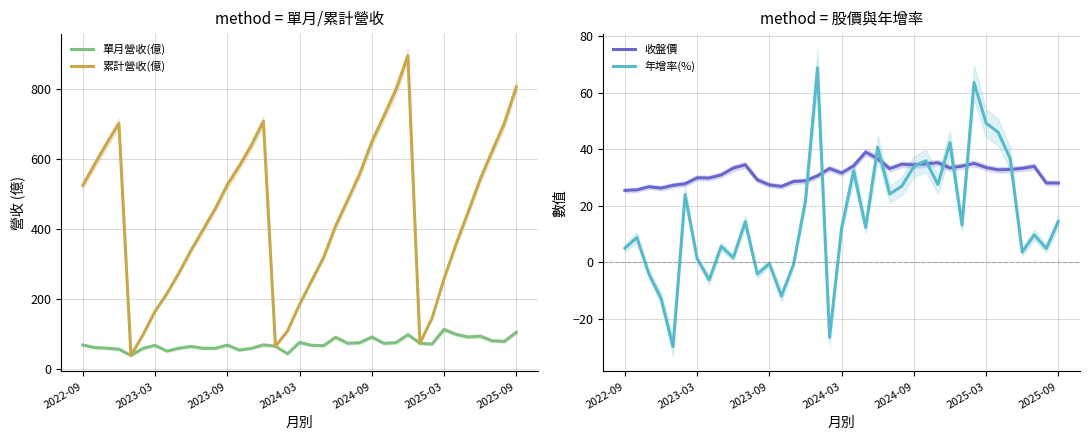

What is the minimum value for 年增率(%)?

-29.8